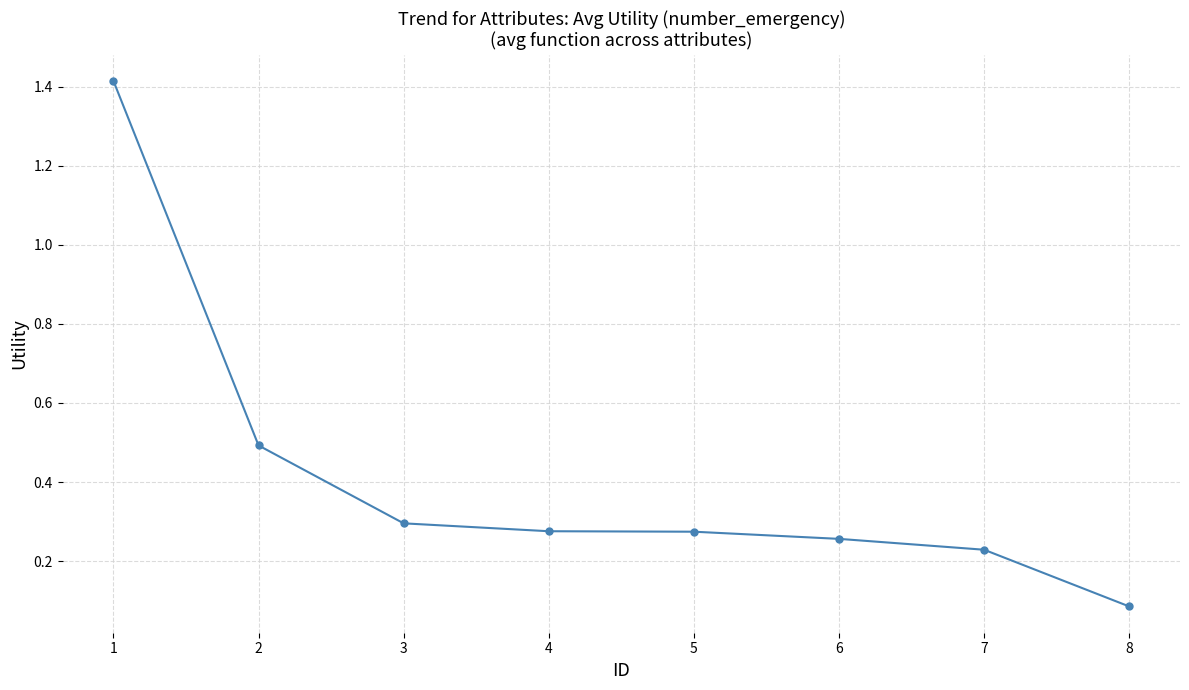

What is the maximum value shown in the chart?

1.4